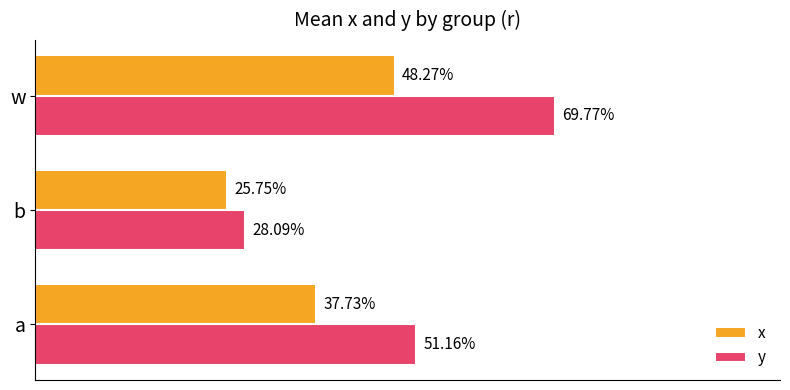

What are all the series names shown in the legend?

x, y